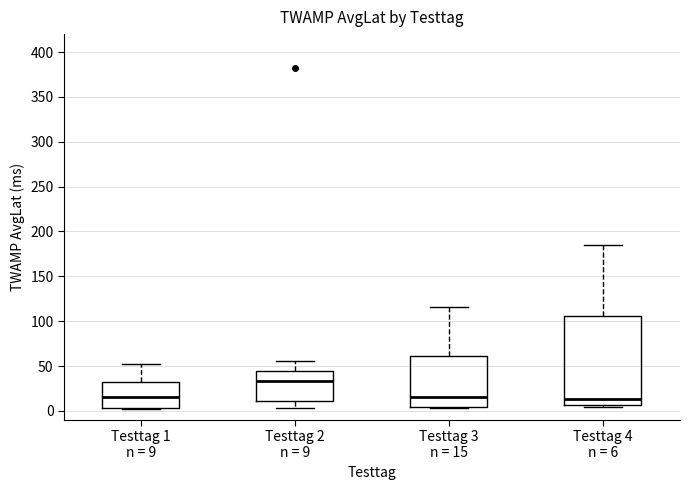

Which box is the tallest, from its lower edge to its upper edge?

Testtag 4 n = 6